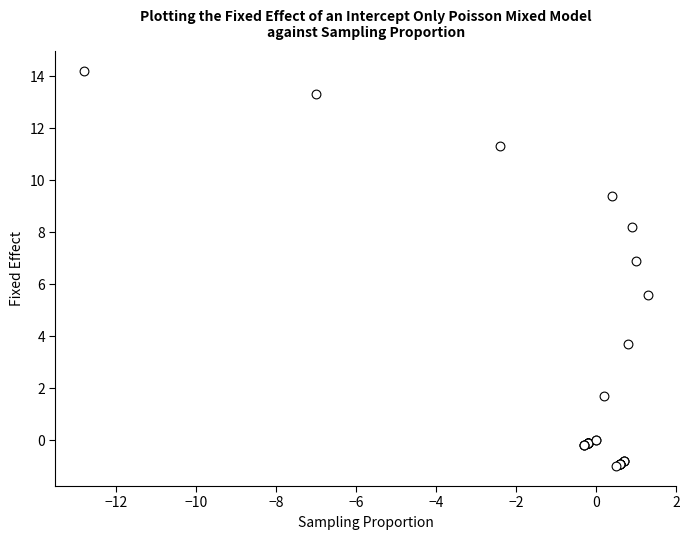

What Y value in the scatter plot is closest to 6?

5.6